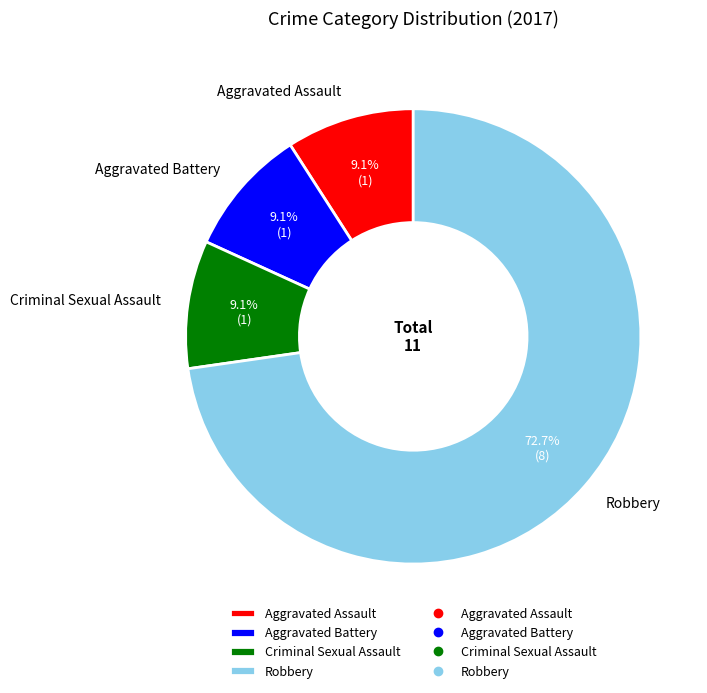

What portion of the pie excludes Aggravated Assault?

90.9%